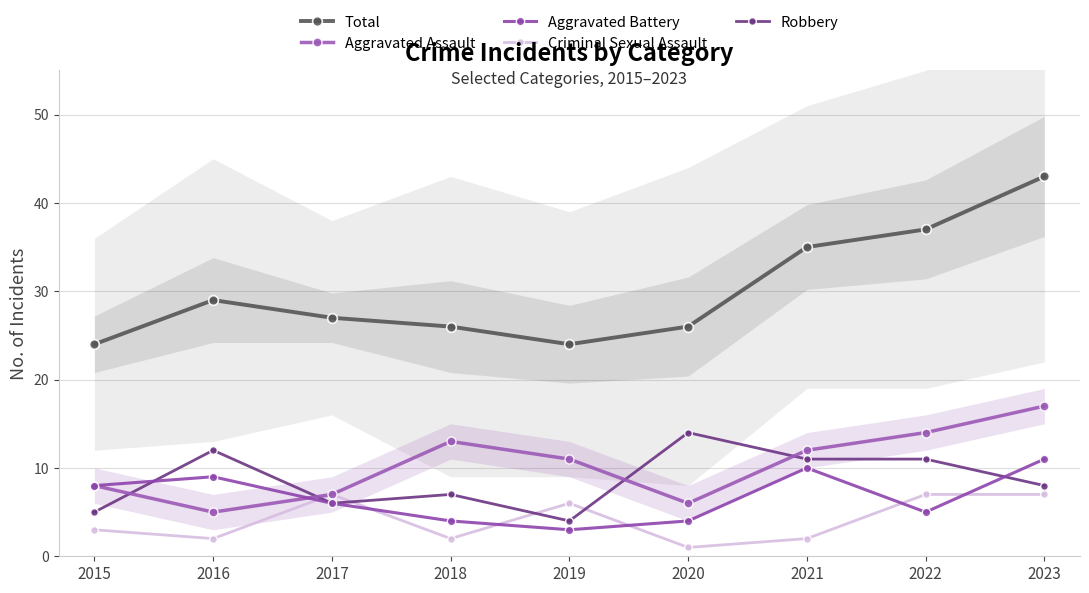

What is the minimum value shown in the chart?

1